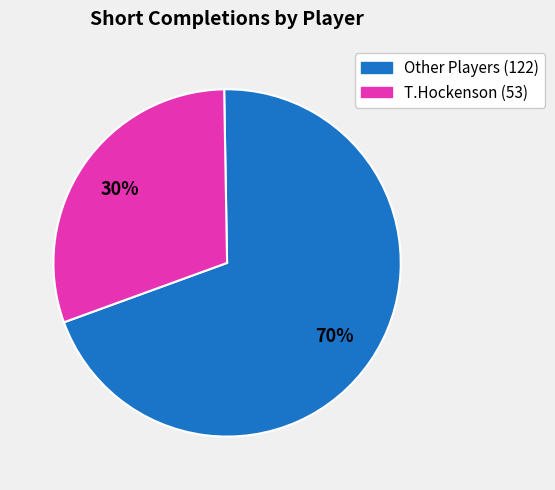

Is there a majority slice in this chart?

Yes